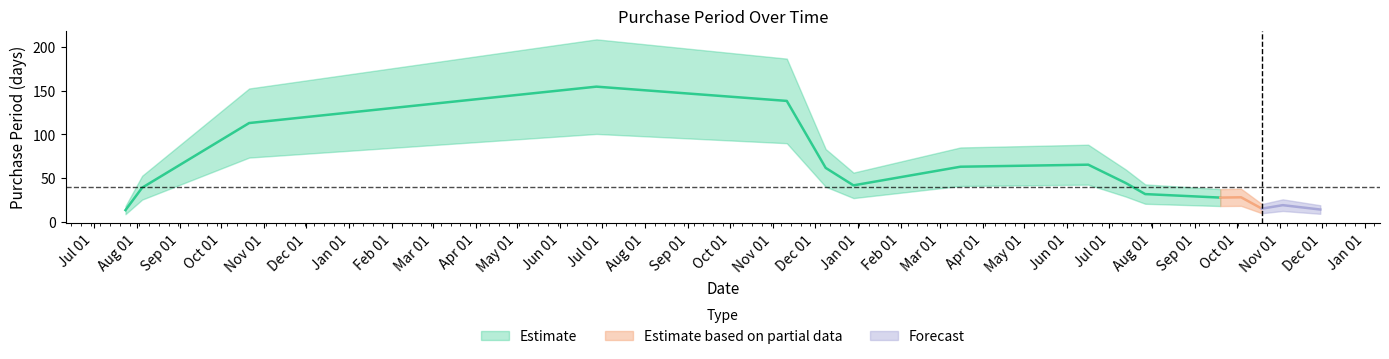

Approximately how many times larger is the value at 2017-07-27 compared to 2017-07-13?

0.5